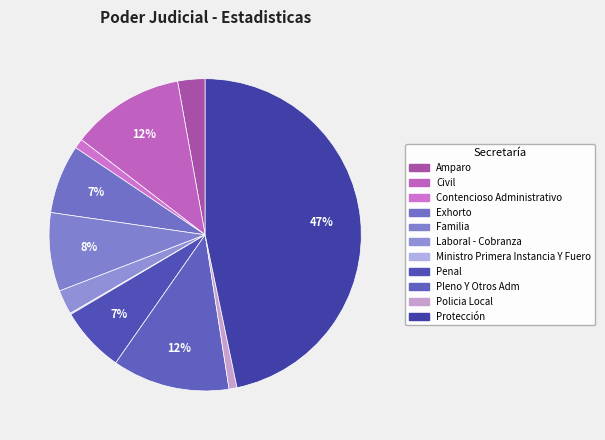

How many slices are in this pie chart?

11